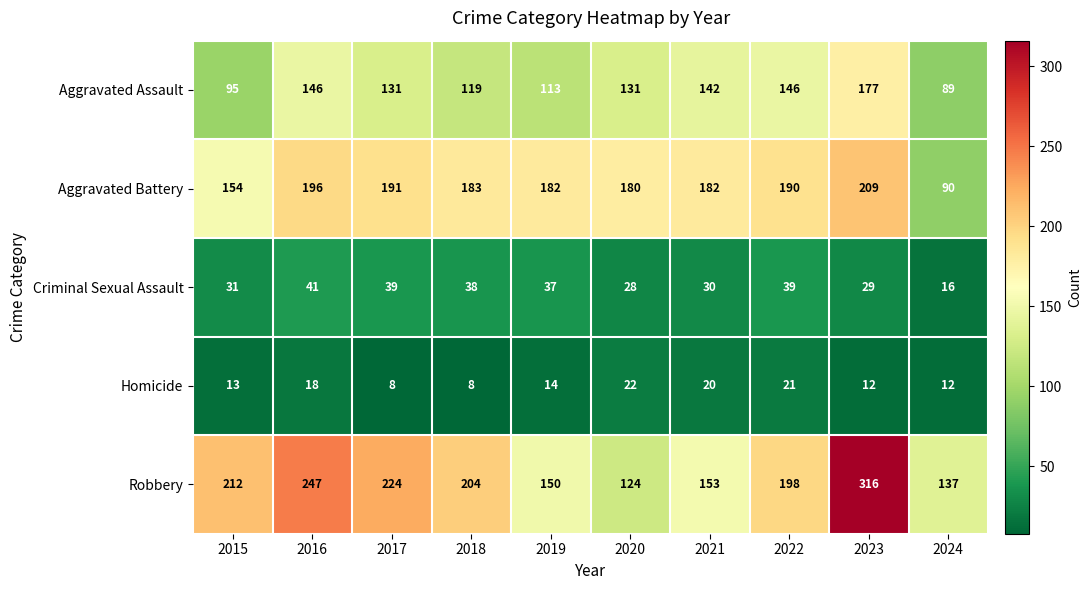

Where does the Criminal Sexual Assault series first go above 37?

2016